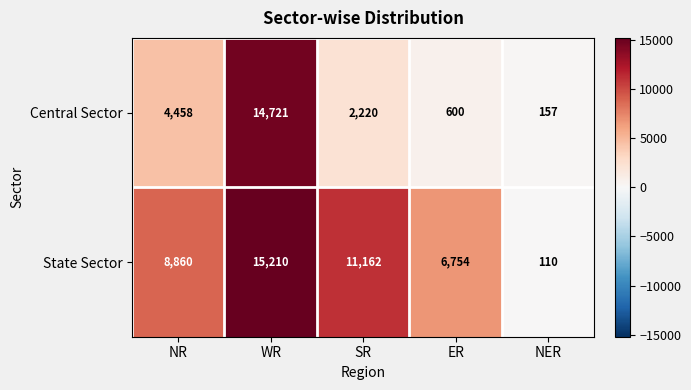

At which category does the chart reach its minimum across all series?

NER